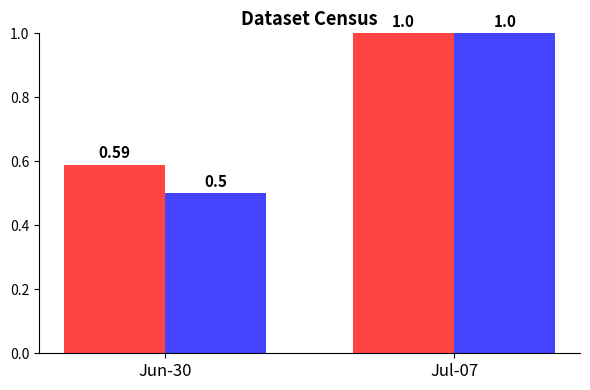

What is the total value across all series at Jun-30?

1.1